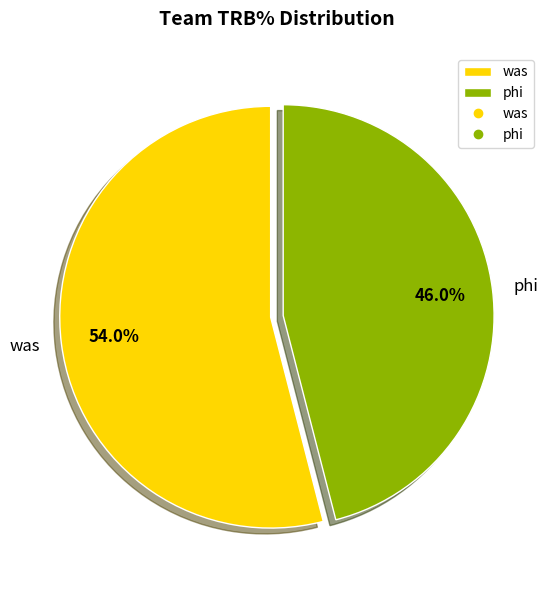

Count the number of slices in the pie.

2